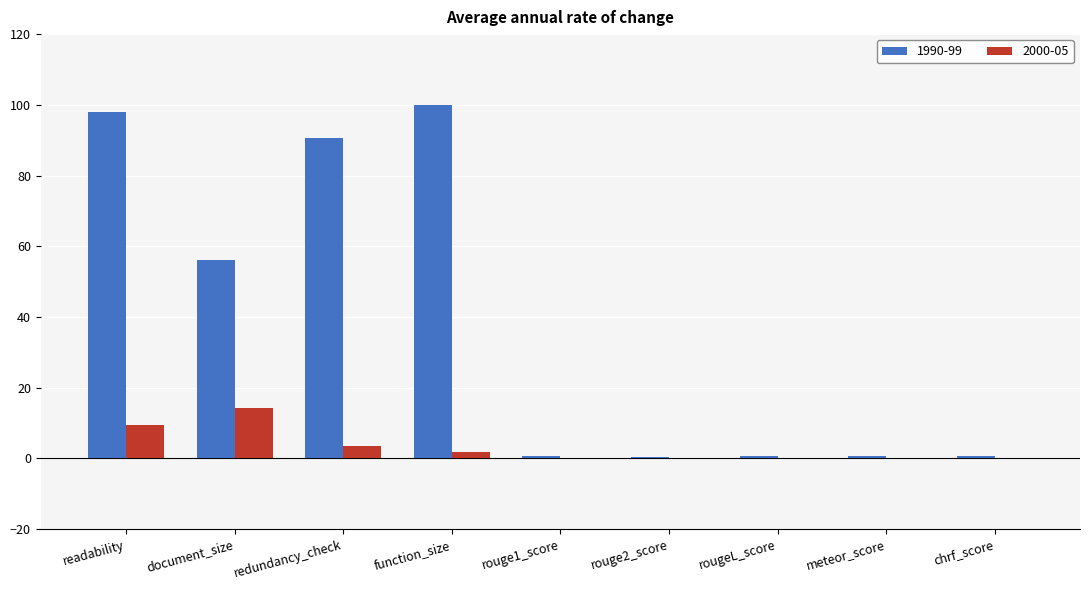

True or false: 1990-99 has a value of 138.0 at function_size.

False